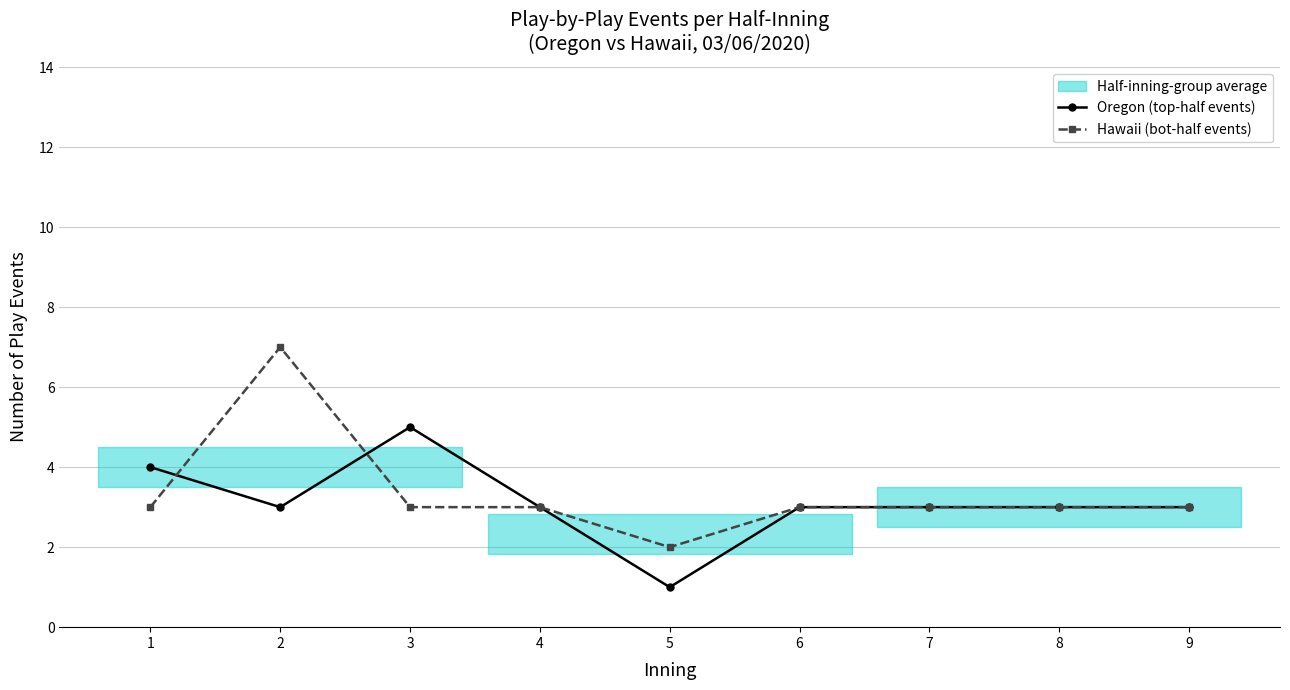

Which series has the largest range (max minus min)?

Hawaii (bot-half events)